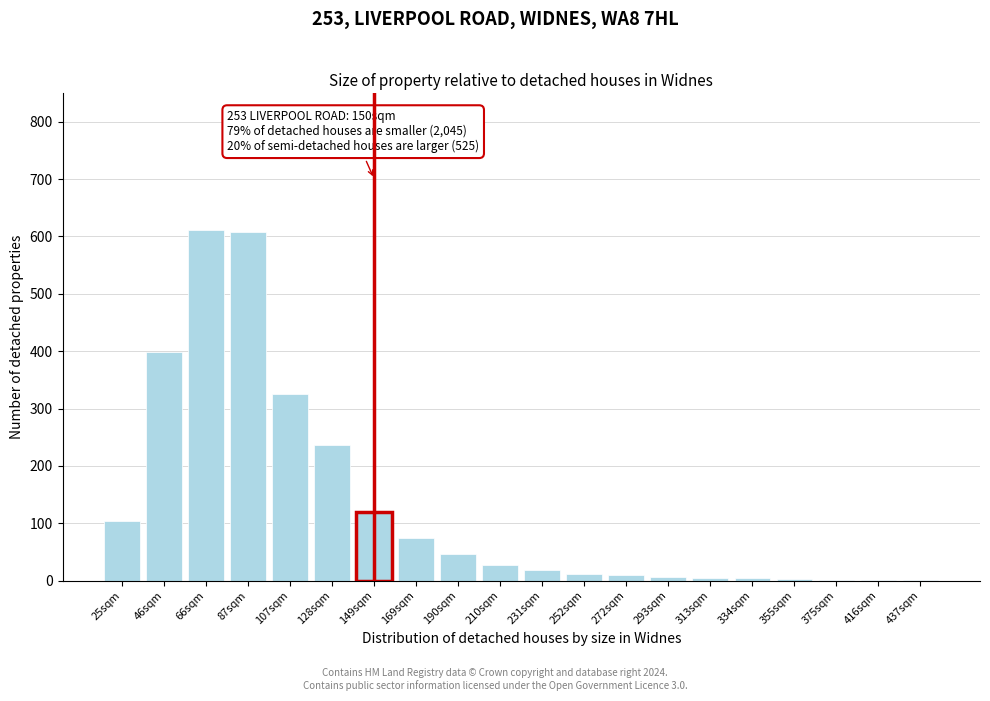

What is the greatest value displayed?

611